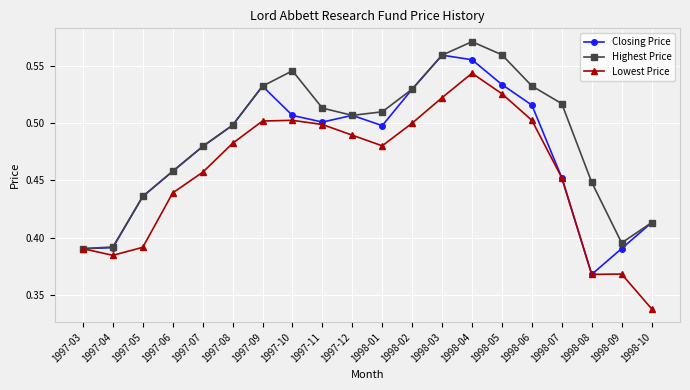

How many lines are shown in the chart?

3